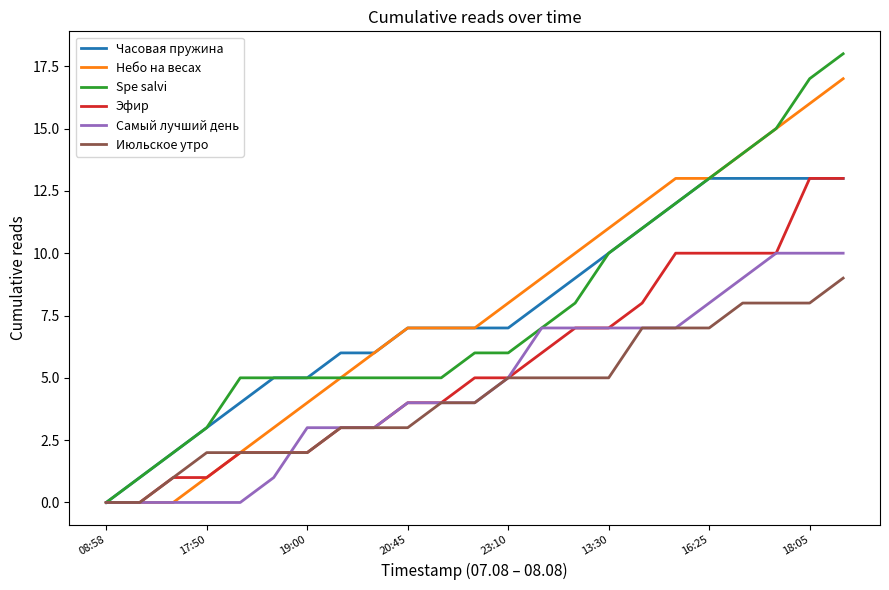

Which series has the largest range (max minus min)?

Spe salvi